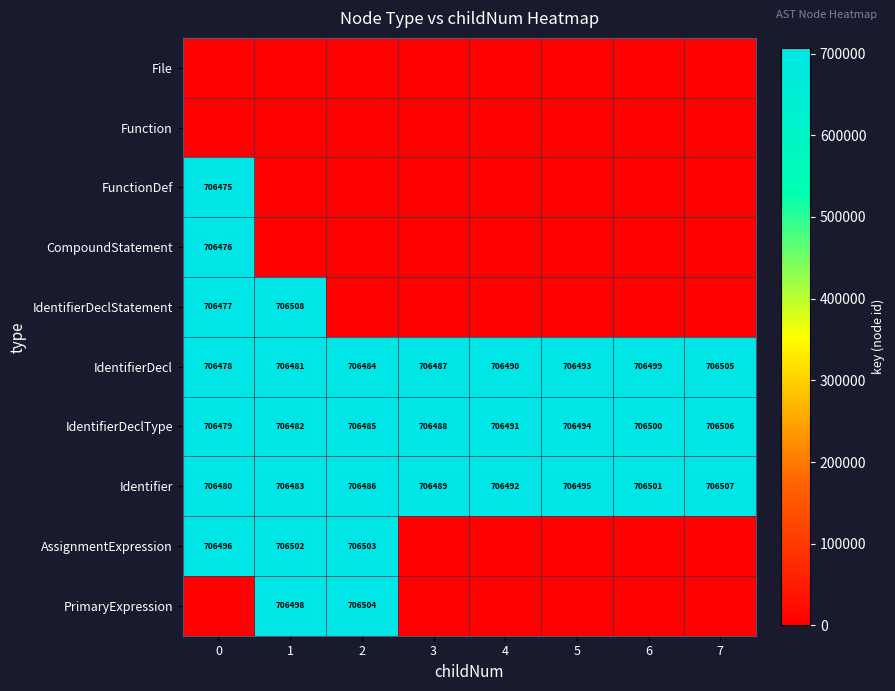

What is the total value across all series at 1?

4238954